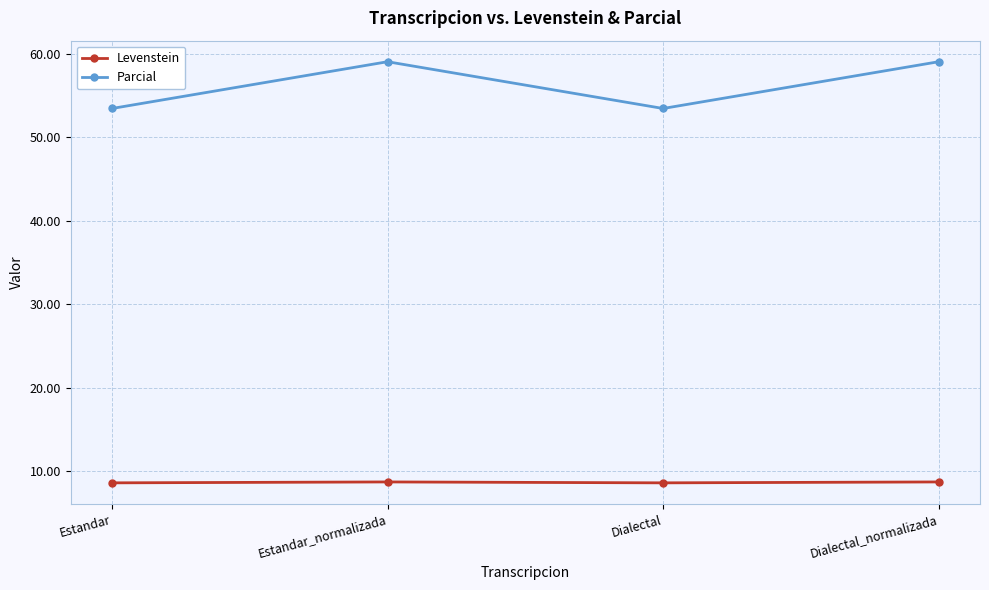

How many series are shown in this chart?

2